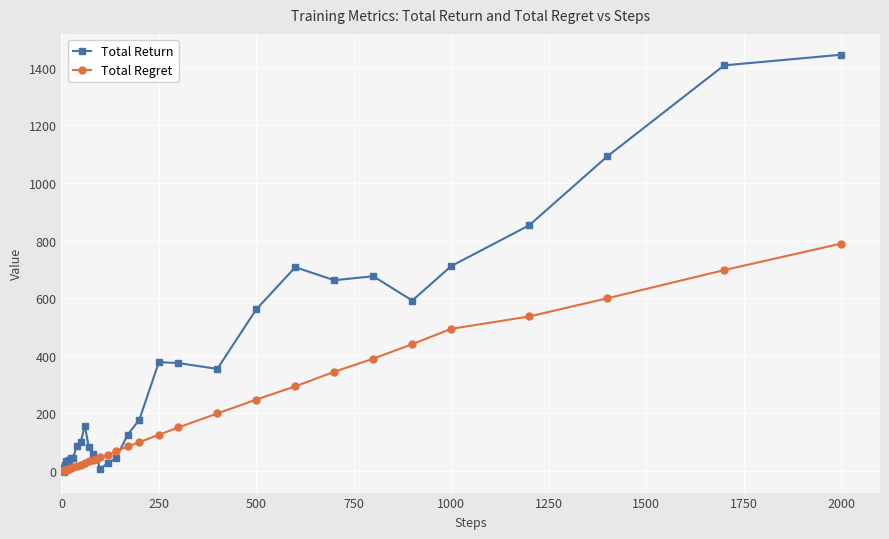

Which series has the widest spread of values?

Total Return